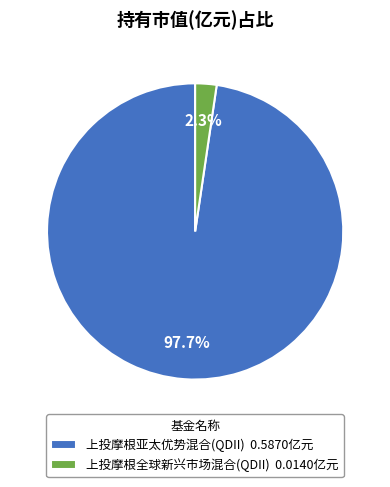

To the nearest percent, what is the combined percentage of 上投摩根亚太优势混合(QDII) and 上投摩根全球新兴市场混合(QDII)?

100%